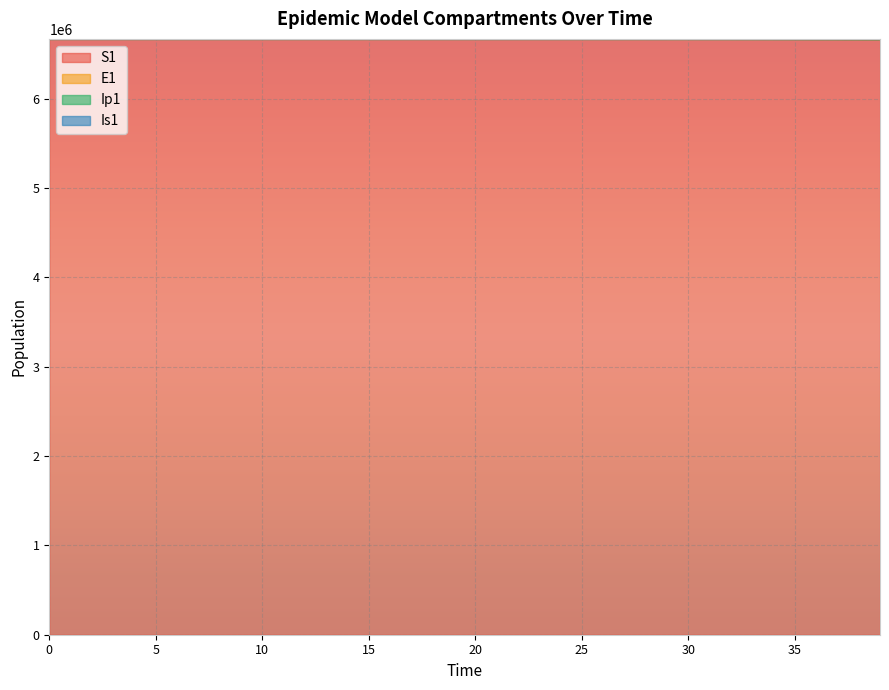

The value of S1 at 4 is 3154414.0. True or false?

False